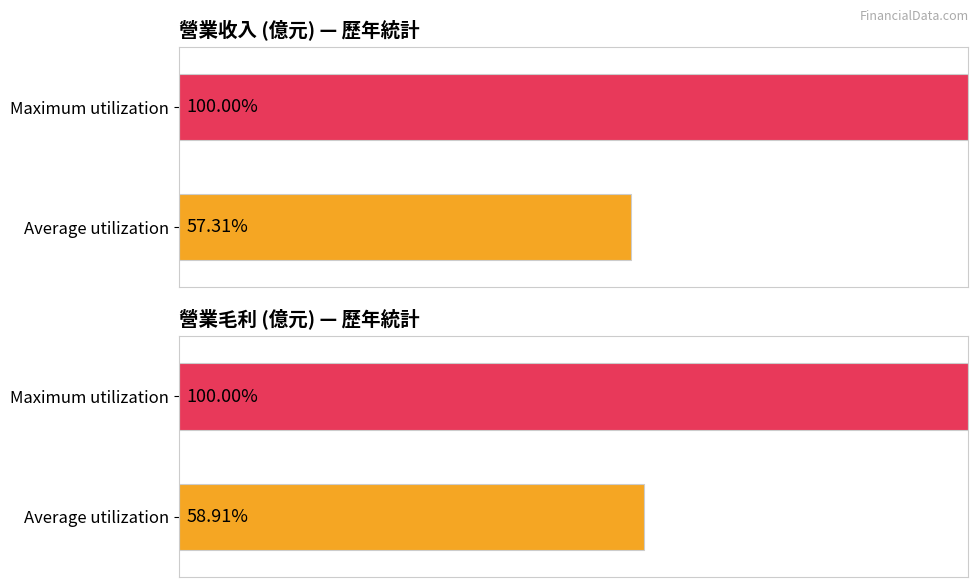

Are the bars horizontal?

Yes